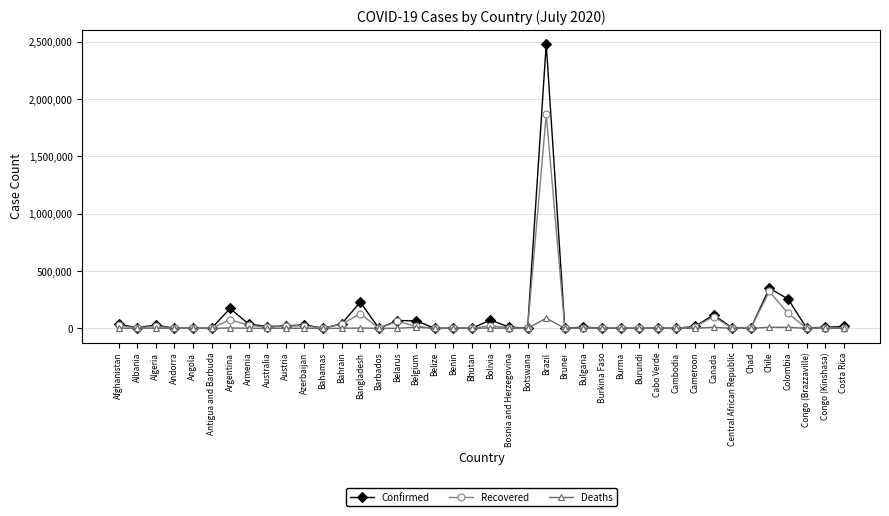

Which series has the widest spread of values?

Confirmed